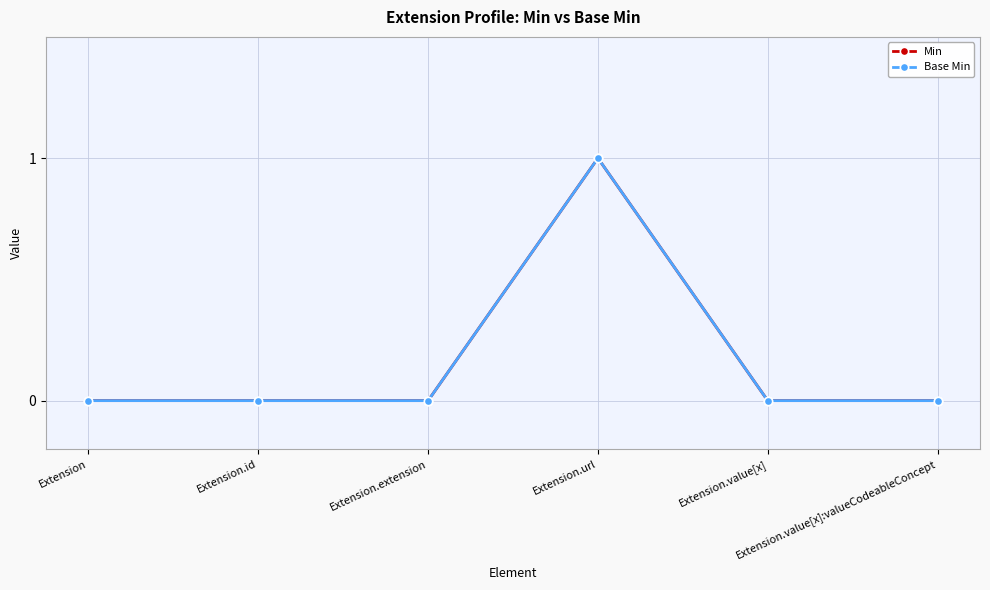

Reading left to right, extract all data points from this chart.

Min: Extension=0	Extension.id=0	Extension.extension=0	Extension.url=1	Extension.value[x]=0	Extension.value[x]:valueCodeableConcept=0
Base Min: Extension=0	Extension.id=0	Extension.extension=0	Extension.url=1	Extension.value[x]=0	Extension.value[x]:valueCodeableConcept=0